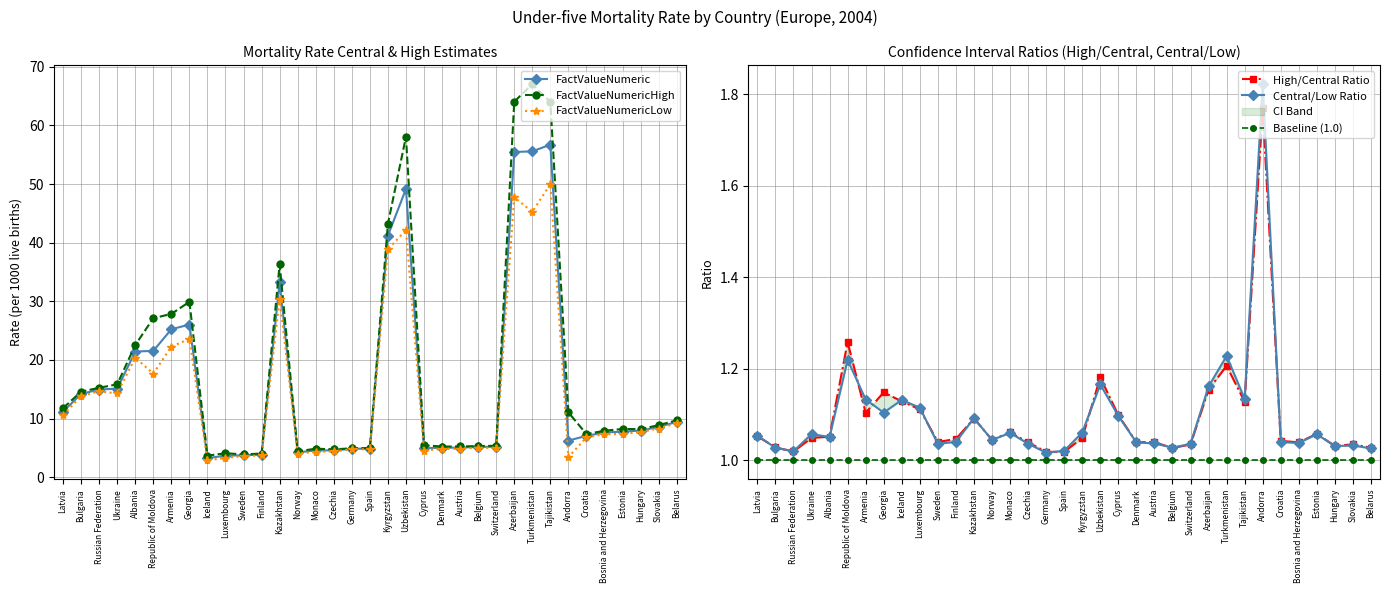

What is the spread (max minus min) of values at Sweden?

2.9